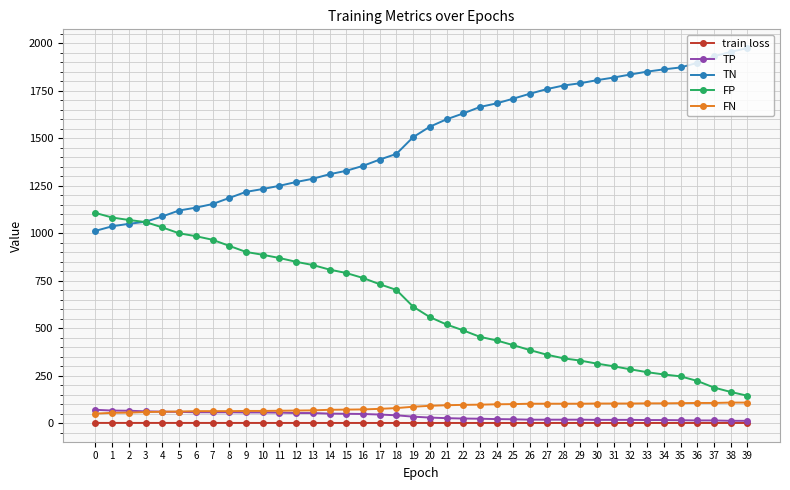

At how many categories does at least one series exceed 1031?

40